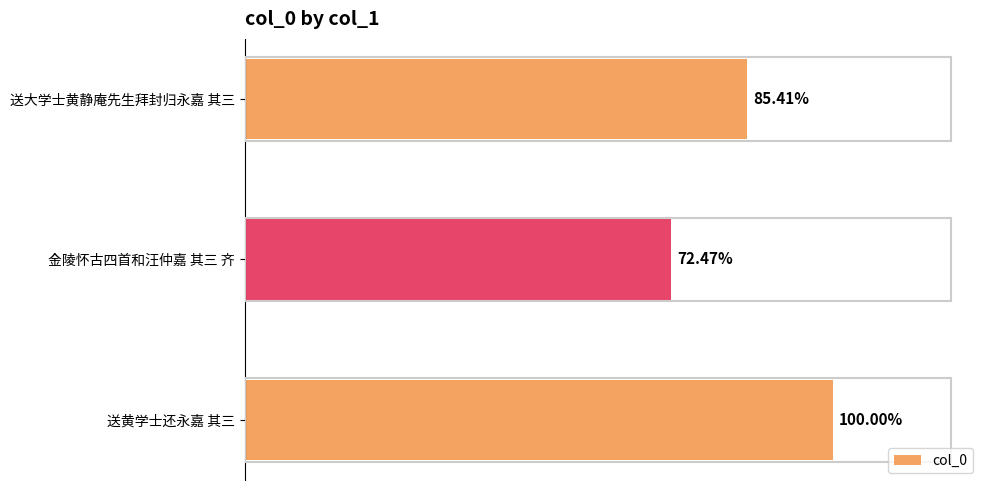

Does the chart contain any negative values?

No